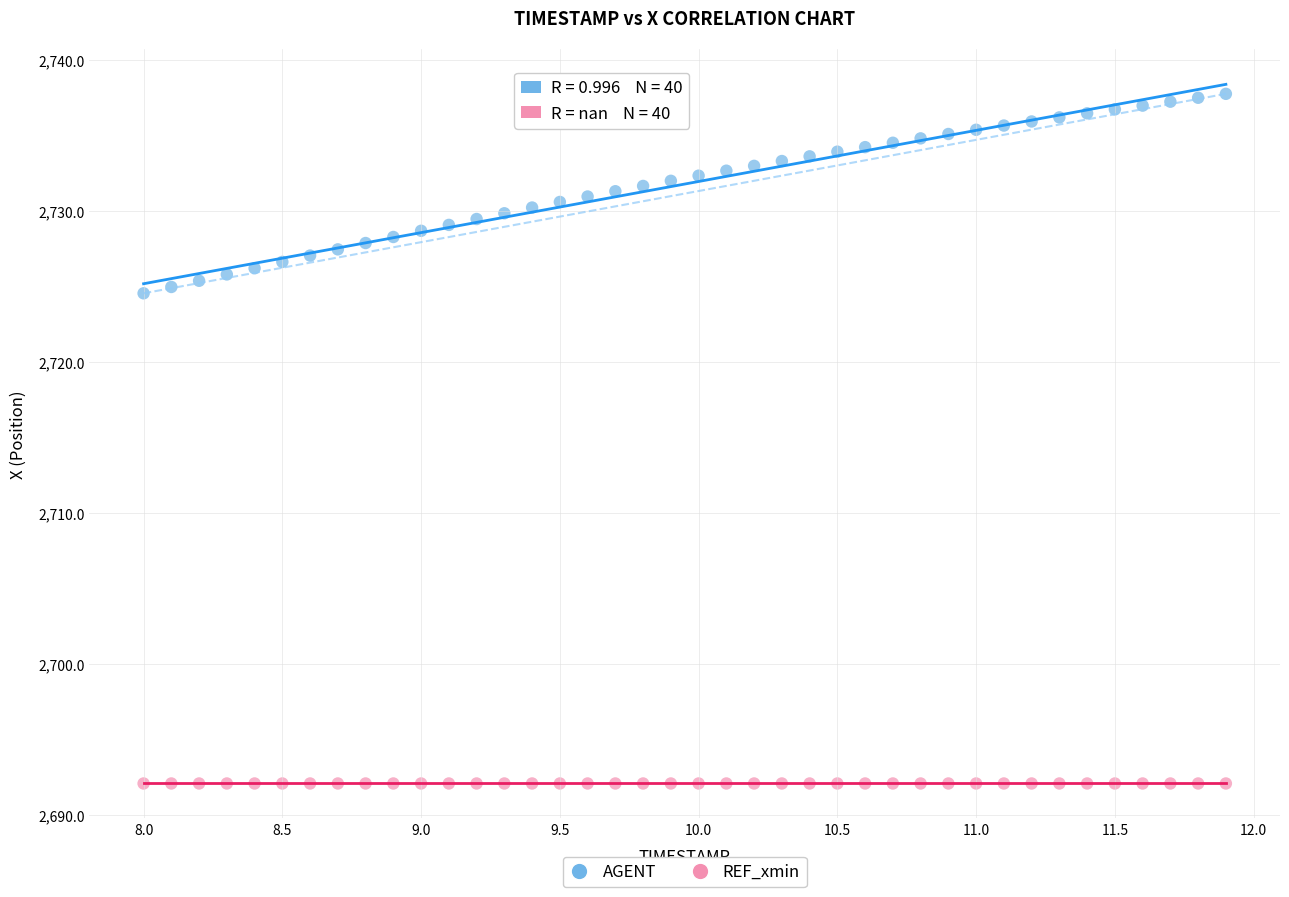

Count the number of points in this scatter plot.

80